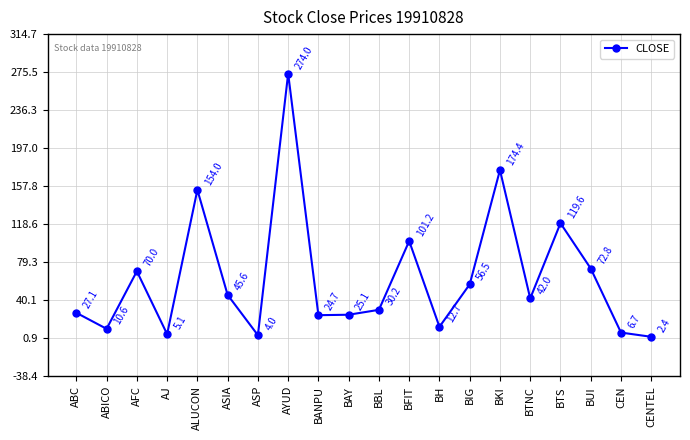

Is this an area chart (filled region under the line)?

No